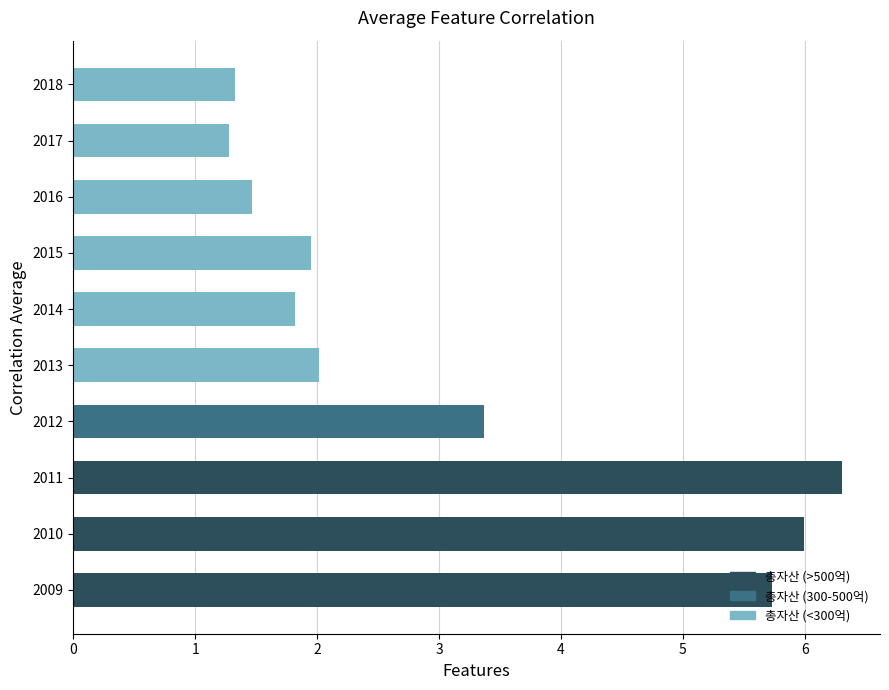

Read the value at 2010.

6.0